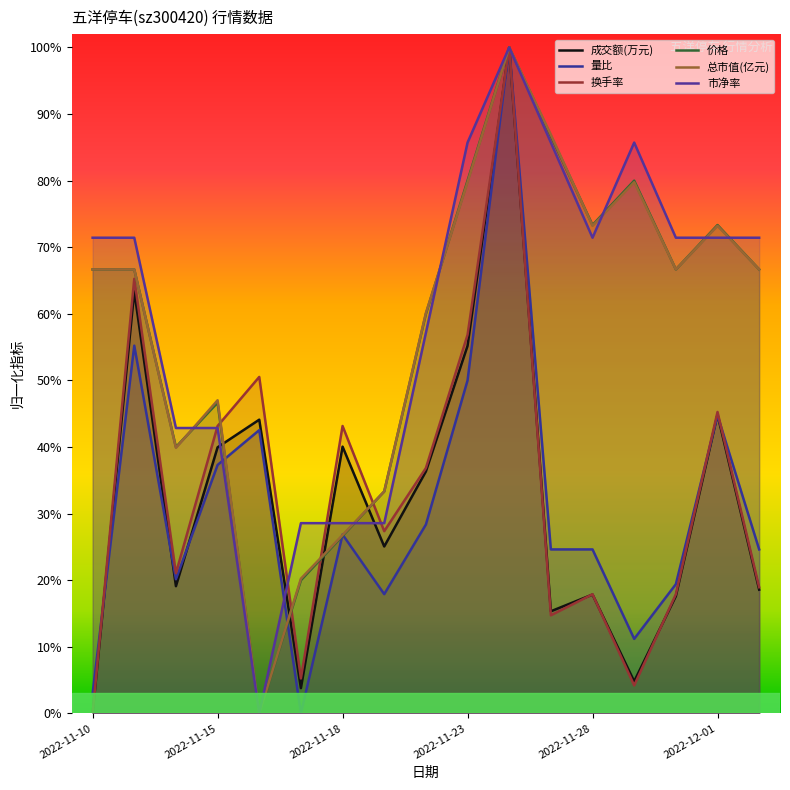

Which series has the largest total across all categories?

市净率